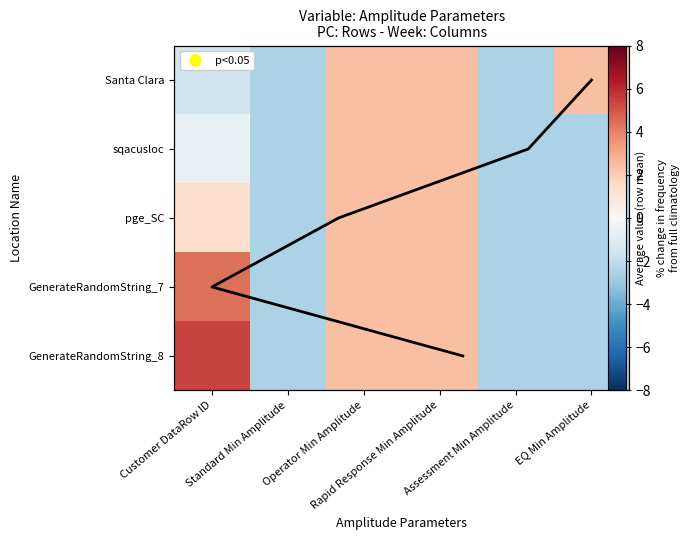

What is the difference between the maximum and minimum values in the sqacusloc series?

5.0